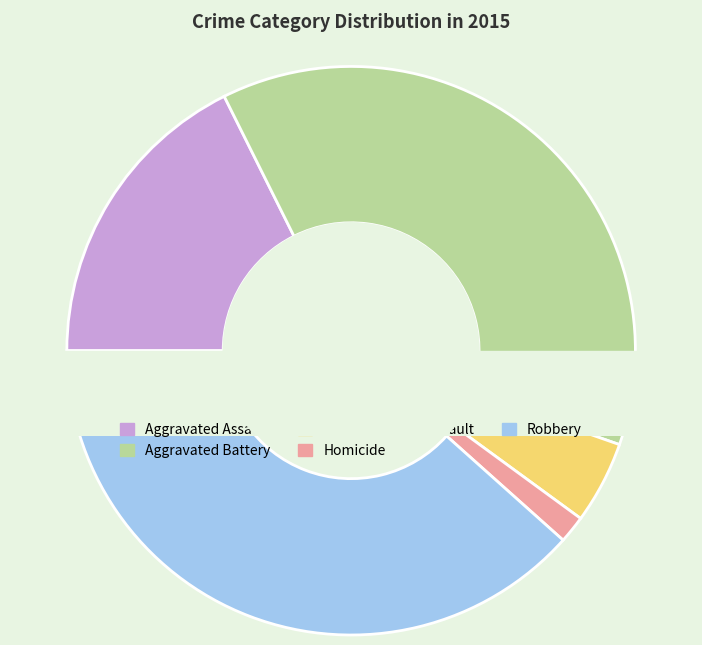

Which category has the biggest portion of the pie?

Robbery